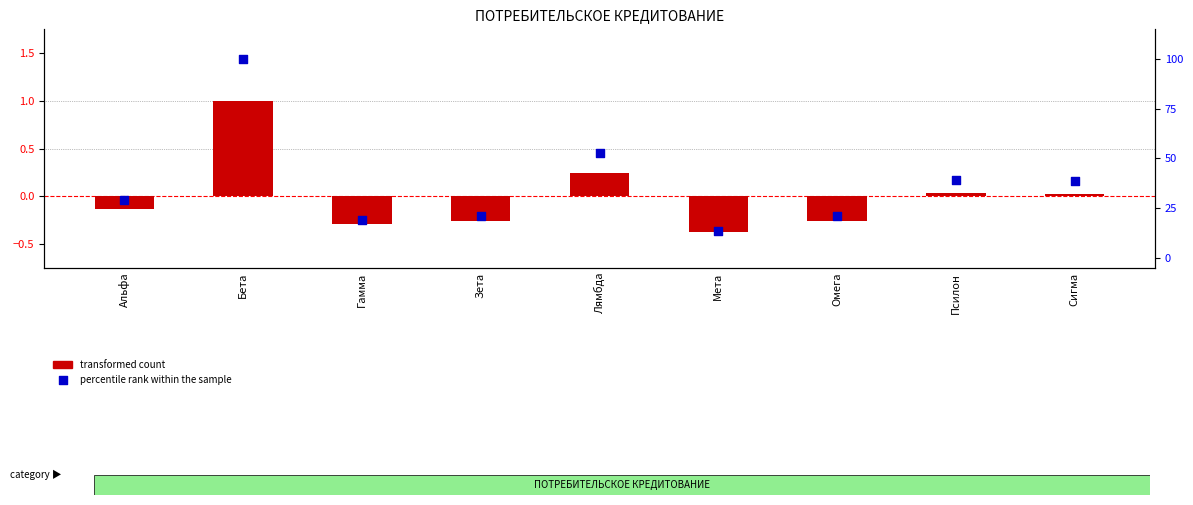

What is the total value across all series at Омега?

20.9